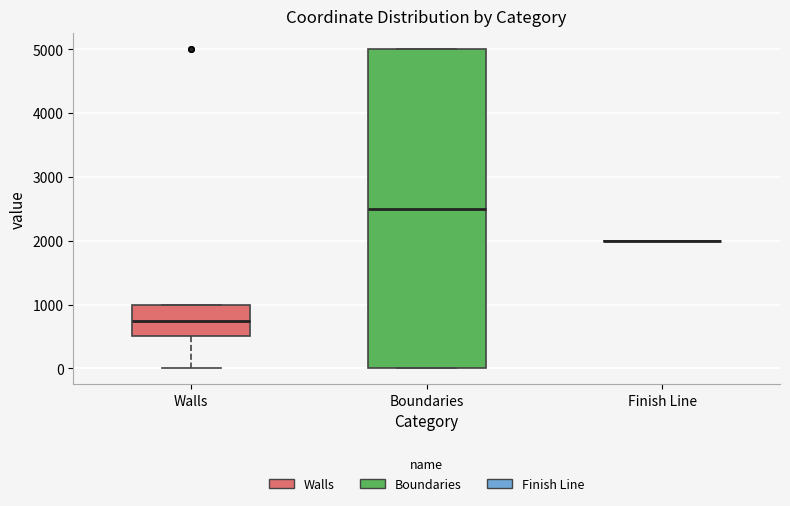

Reading left to right, transcribe this box plot: for each box, give where its median line is, the range the box spans, and where its two whiskers end, as read against the y-axis. The values are not printed on the chart, so give them approximately, as read against the axis.

Walls: median 800, box 500 to 1000, whiskers 0 to 1000
Boundaries: median 2500, box 0 to 5000, whiskers 0 to 5000
Finish Line: box collapsed to a line at 2000, whiskers 2000 to 2000